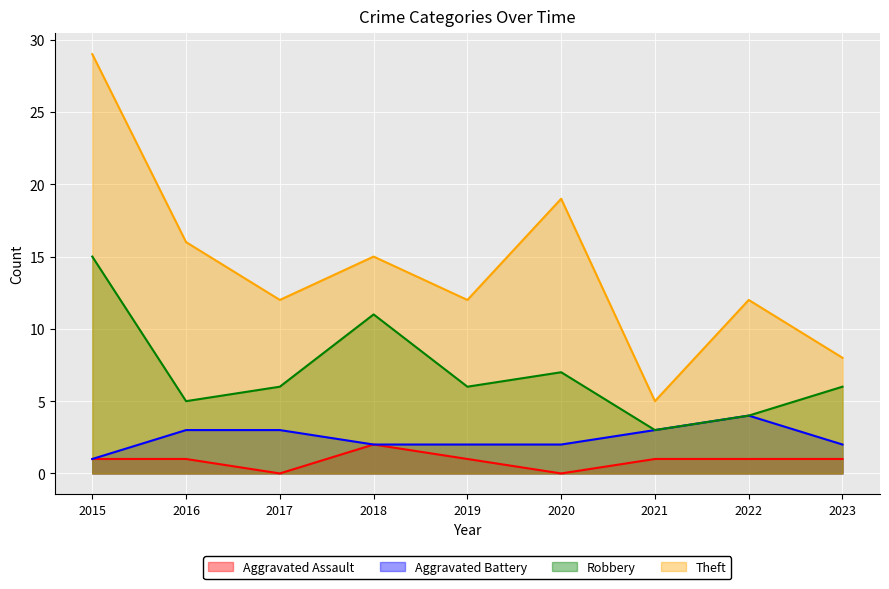

How many categories are shown in the chart?

9